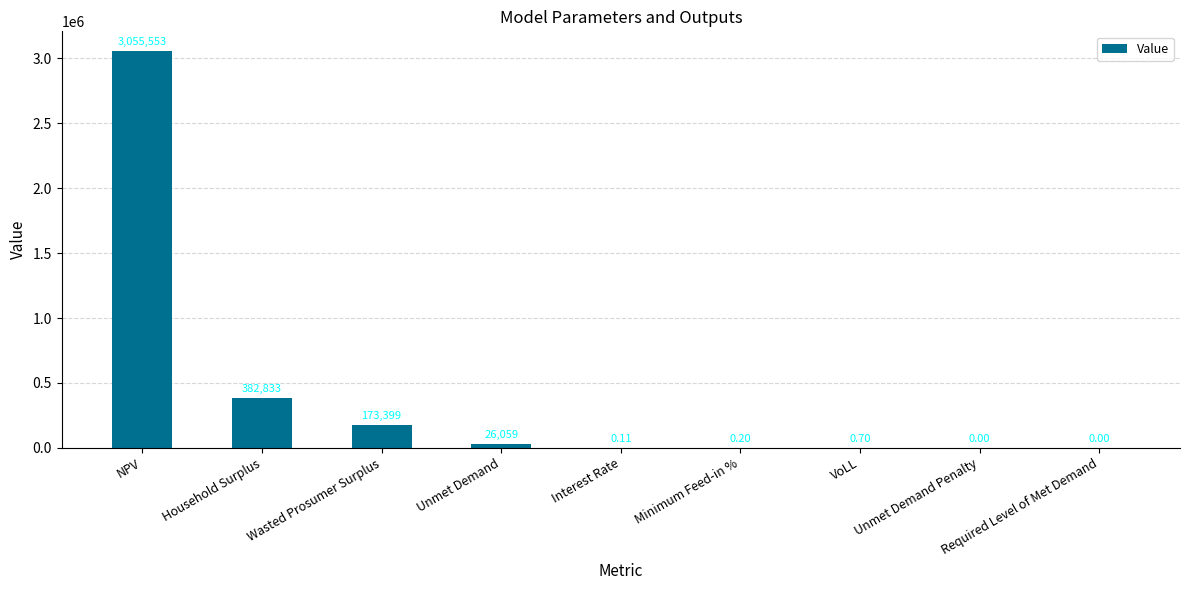

What is the sum of the values at Unmet Demand and Household Surplus?

408891.7